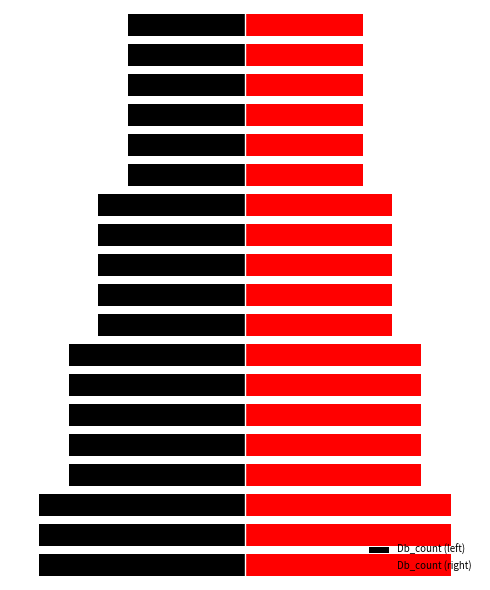

How many bars are there in total?

38